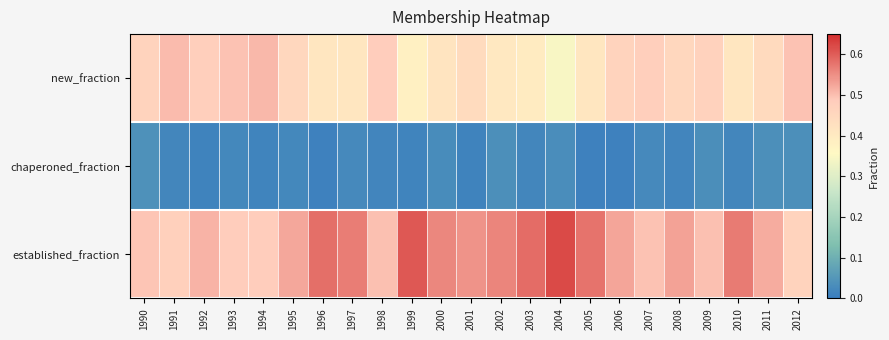

Reading right to left, extract all data points from this chart.

new_fraction: 2012=0.5	2011=0.4	2010=0.4	2009=0.5	2008=0.5	2007=0.5	2006=0.5	2005=0.4	2004=0.3	2003=0.4	2002=0.4	2001=0.4	2000=0.4	1999=0.4	1998=0.5	1997=0.4	1996=0.4	1995=0.5	1994=0.5	1993=0.5	1992=0.5	1991=0.5	1990=0.5
chaperoned_fraction: 2012=0.0	2011=0.0	2010=0.0	2009=0.0	2008=0.0	2007=0.0	2006=0.0	2005=0.0	2004=0.0	2003=0.0	2002=0.0	2001=0.0	2000=0.0	1999=0.0	1998=0.0	1997=0.0	1996=0.0	1995=0.0	1994=0.0	1993=0.0	1992=0.0	1991=0.0	1990=0.0
established_fraction: 2012=0.5	2011=0.5	2010=0.6	2009=0.5	2008=0.5	2007=0.5	2006=0.5	2005=0.6	2004=0.6	2003=0.6	2002=0.6	2001=0.5	2000=0.6	1999=0.6	1998=0.5	1997=0.6	1996=0.6	1995=0.5	1994=0.5	1993=0.5	1992=0.5	1991=0.5	1990=0.5